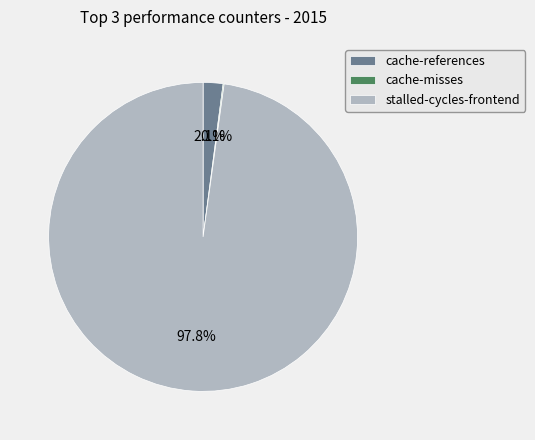

Between stalled-cycles-frontend and cache-references, which is larger?

stalled-cycles-frontend